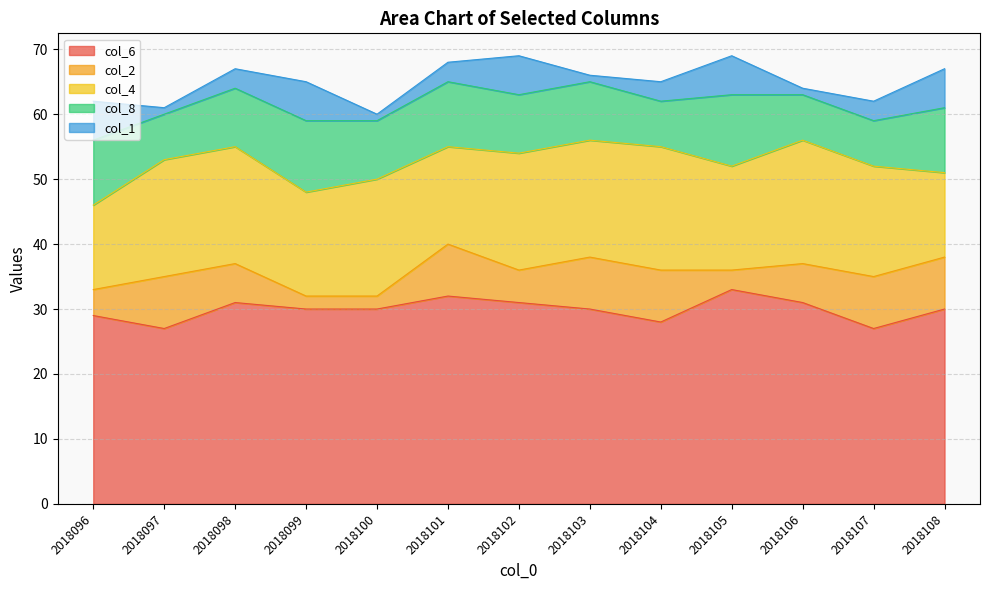

Between which two adjacent categories do col_8 and col_2 first intersect?

2018096 and 2018097